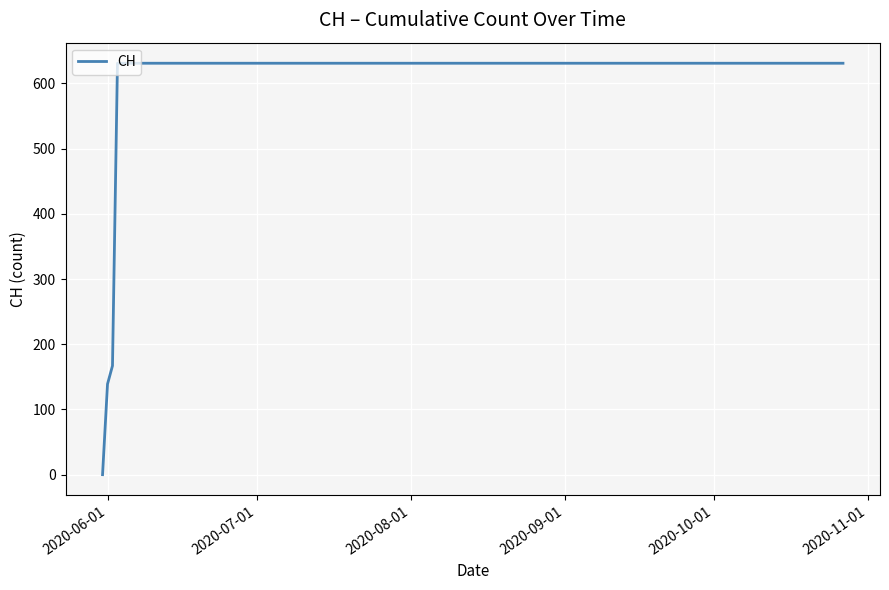

What is the average value?

552